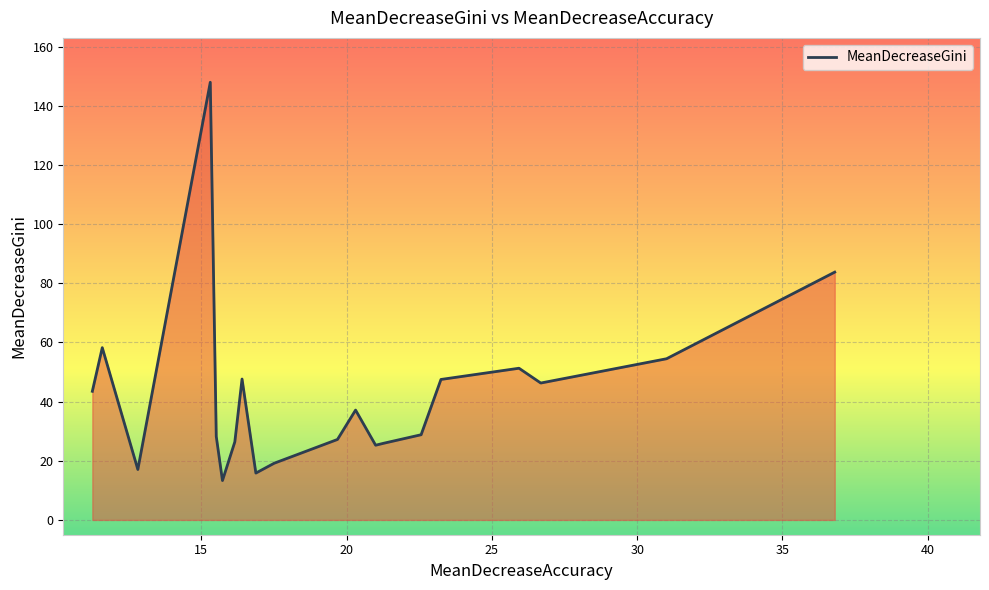

What is the minimum value shown in the chart?

13.3